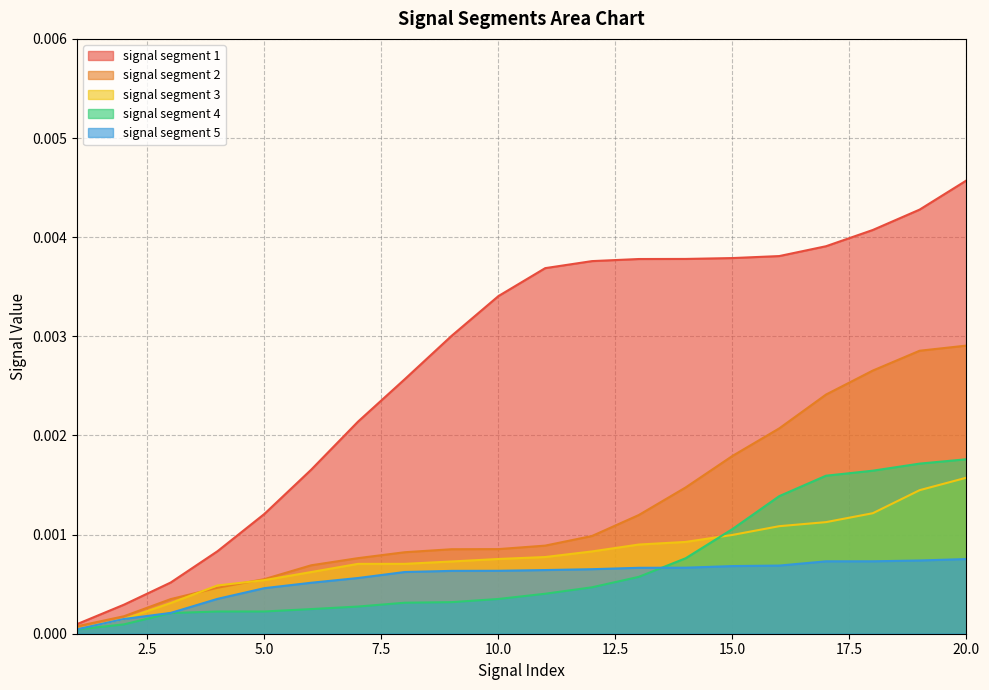

Which series has the widest spread of values?

signal segment 1